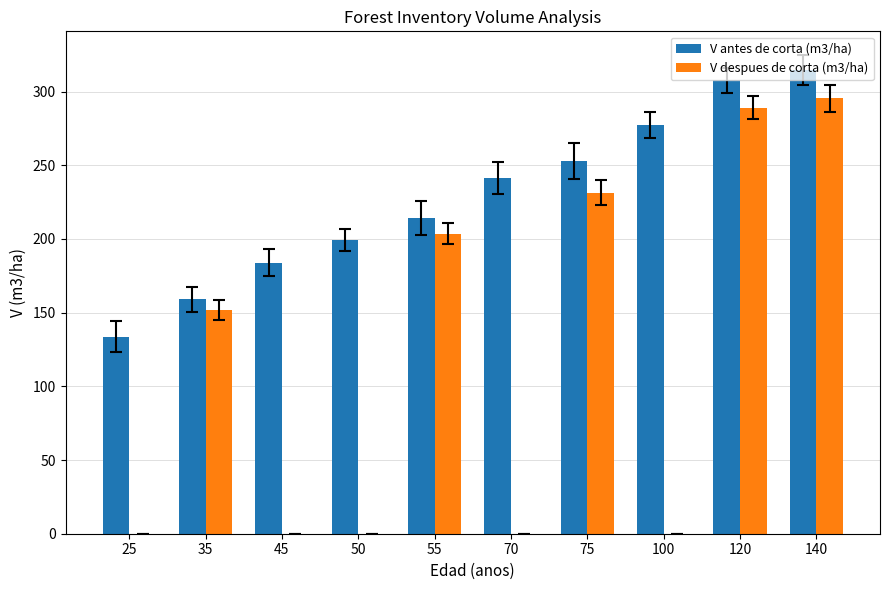

At which label does V despues de corta (m3/ha) first exceed 151?

35